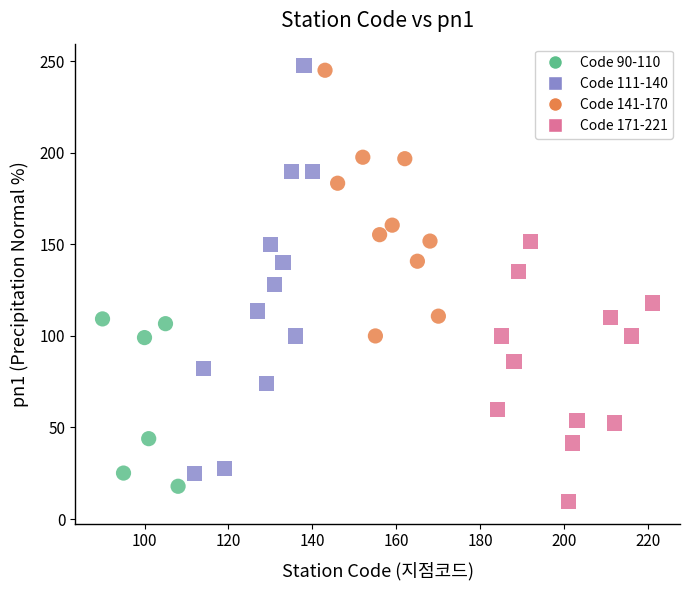

Which series contains the highest Y value?

Code 111-140